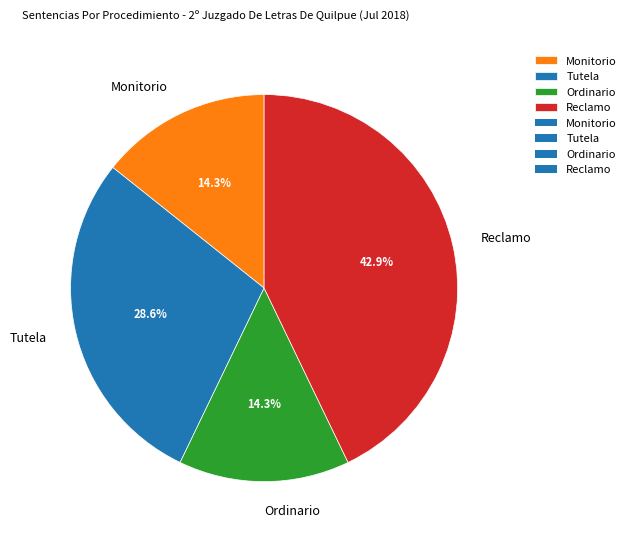

Count the number of slices in the pie.

4